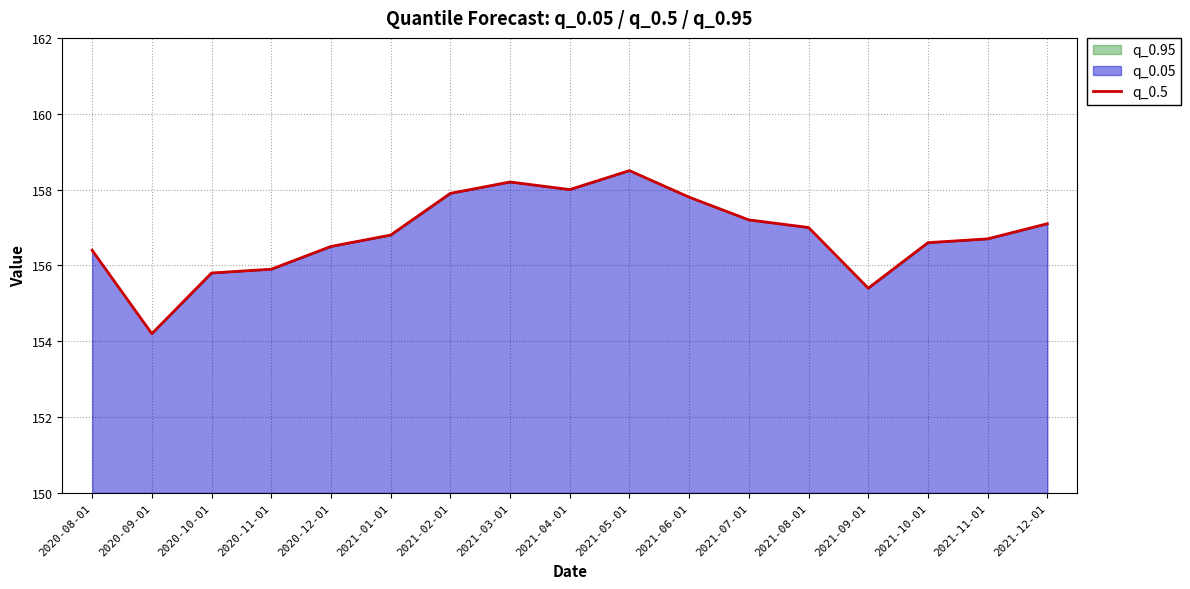

What is the label of the 15th point from the left?

2021-10-01